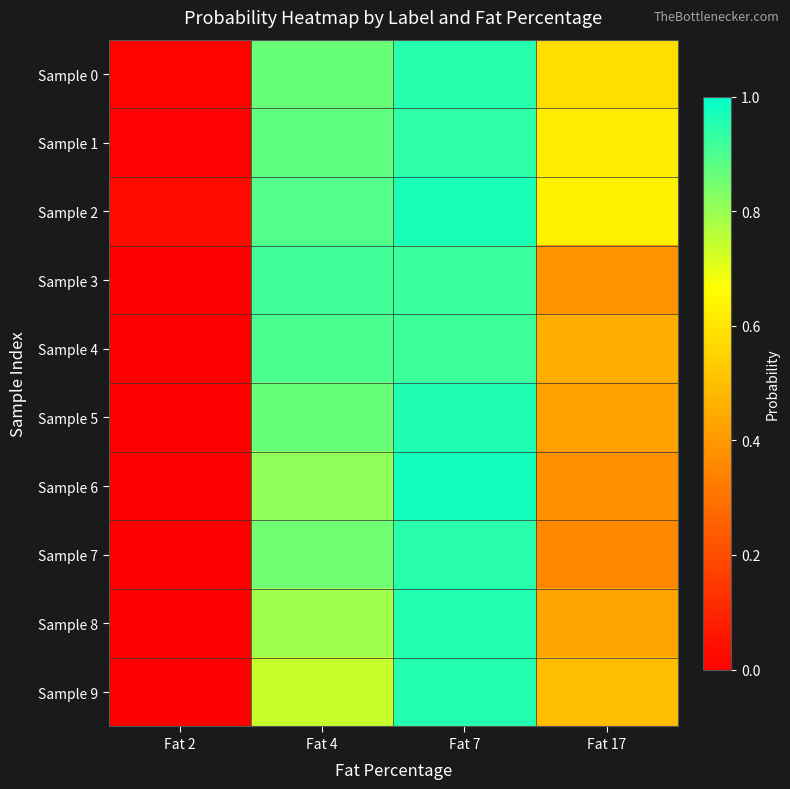

How many distinct data groups are displayed?

10